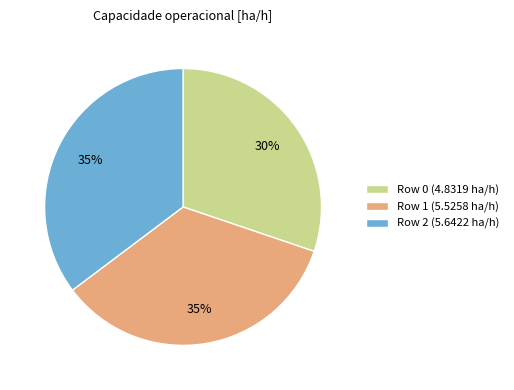

True or false: Row 2 accounts for 25% of the total.

False